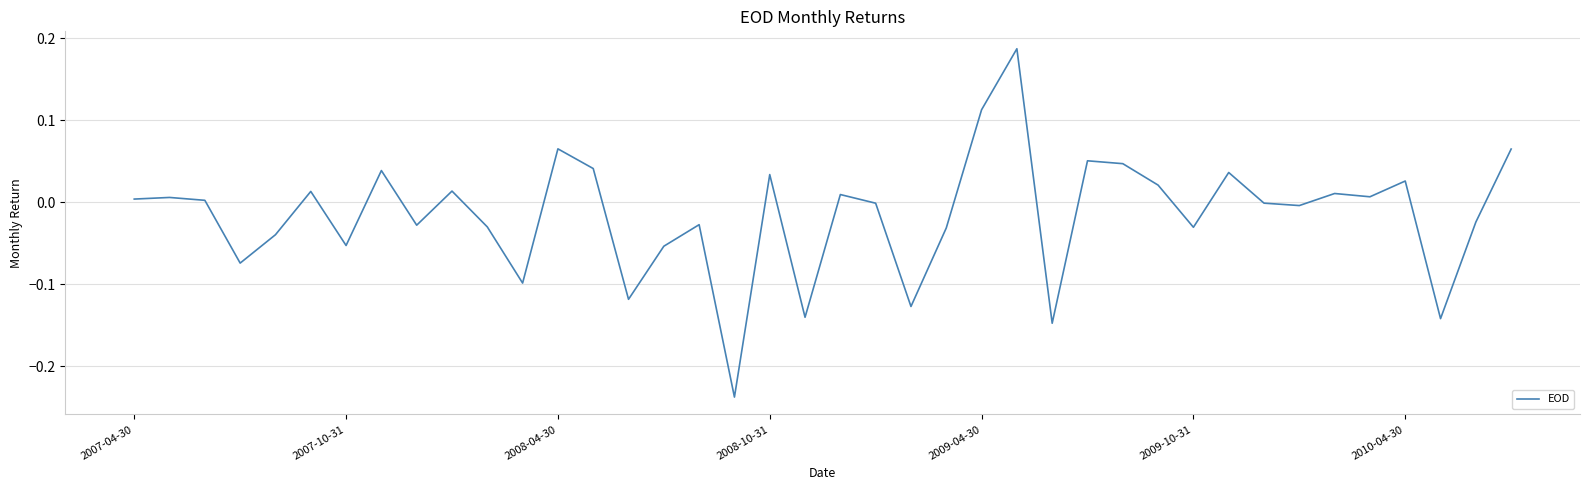

How many lines are shown in the chart?

1